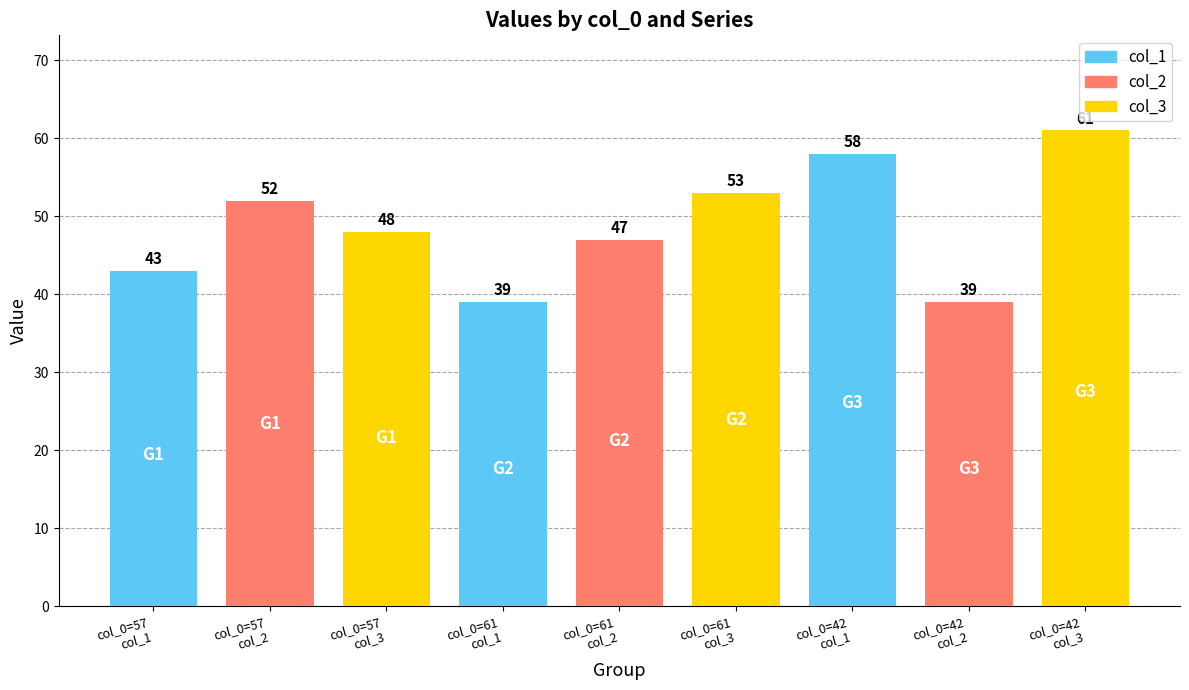

The col_2 series shows 72 at 61. True or false?

False